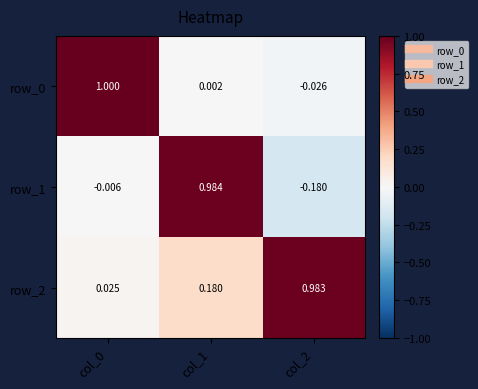

List the series in order of their overall mean, lowest first.

row_1, row_0, row_2